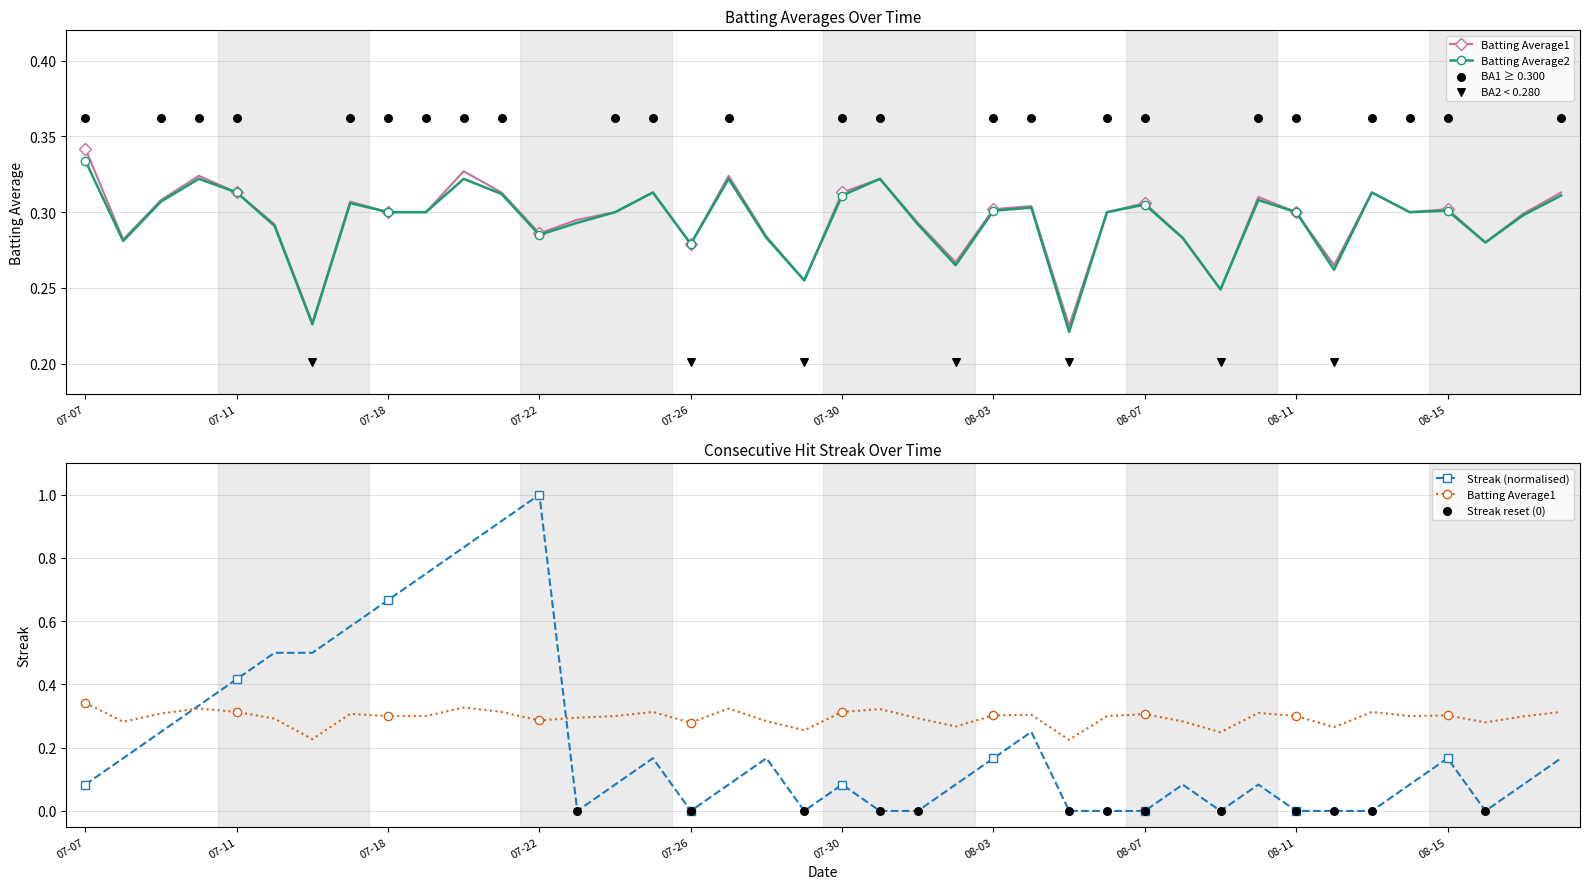

Which series has the largest total across all categories?

Batting Average1